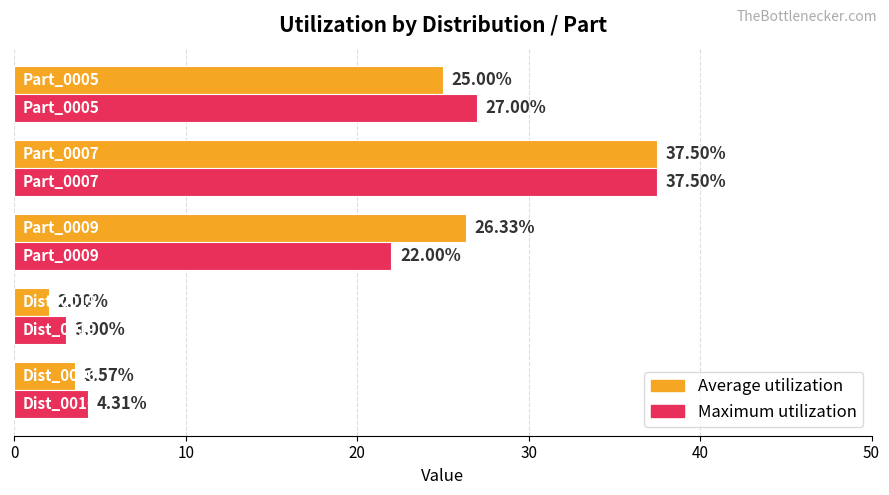

Which series has the largest range (max minus min)?

Average utilization